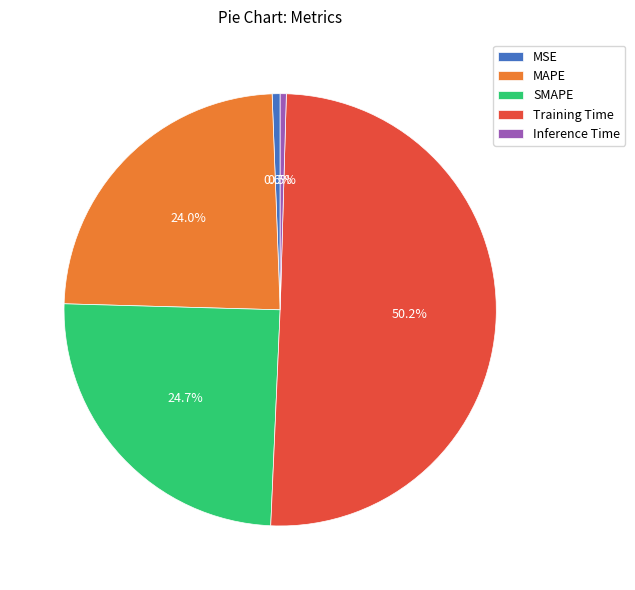

To the nearest percent, what is the combined percentage of Inference Time and SMAPE?

25%